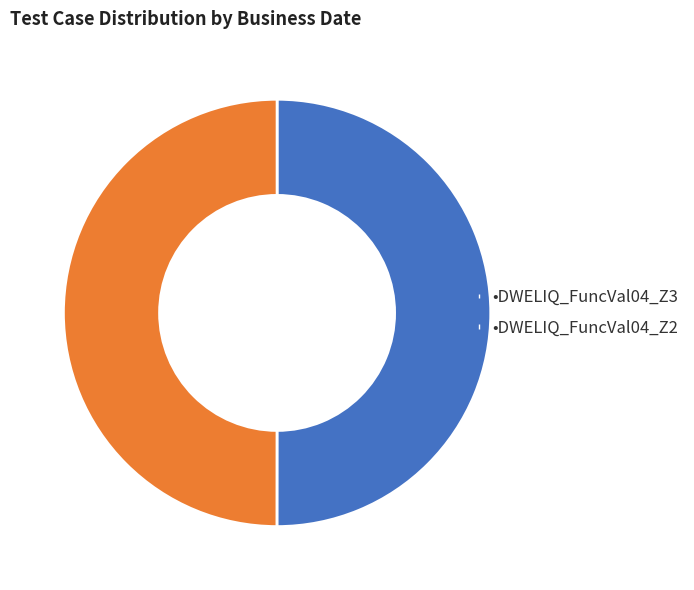

True or false: •DWELIQ_FuncVal04_Z3 accounts for 41% of the total.

False